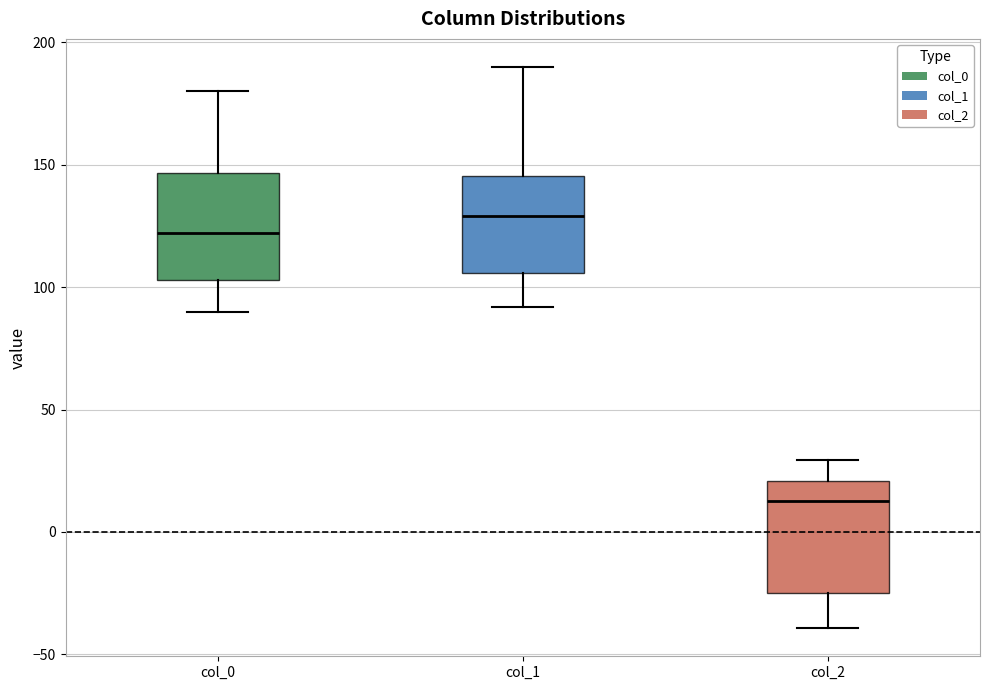

Where is the lower edge of the box for col_0 on the y-axis? The values are not printed on the chart, so give them approximately, as read against the axis.

105